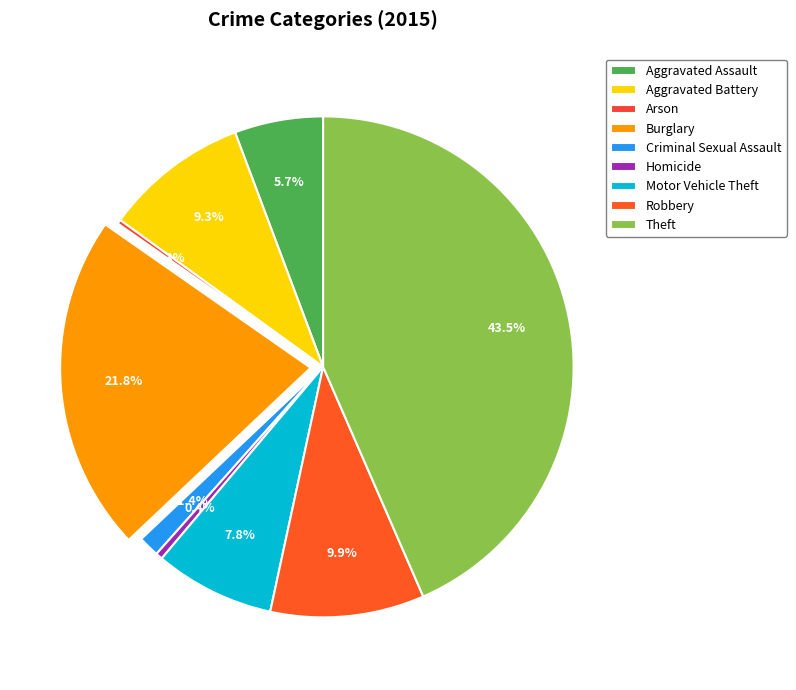

Does Arson represent more than half of the total?

No